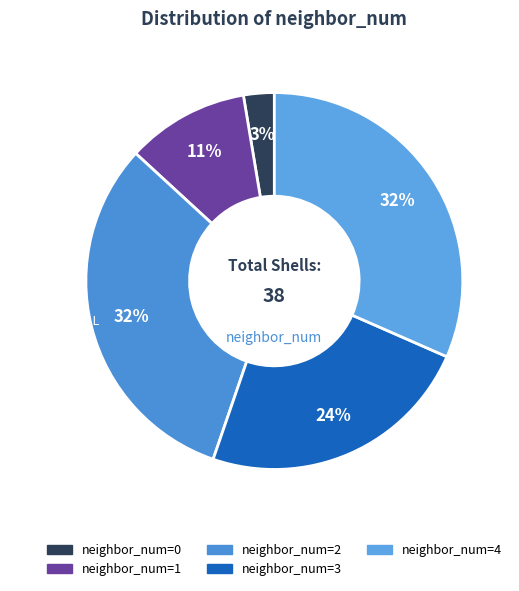

Approximately how many times larger is the value at 1 compared to 0?

4.0